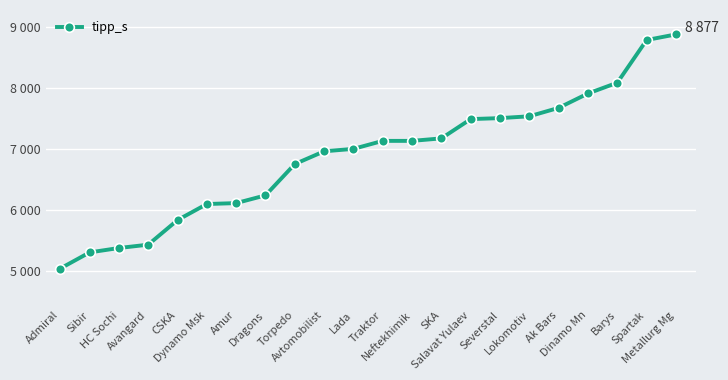

Which category has the highest value across all series?

Metallurg Mg